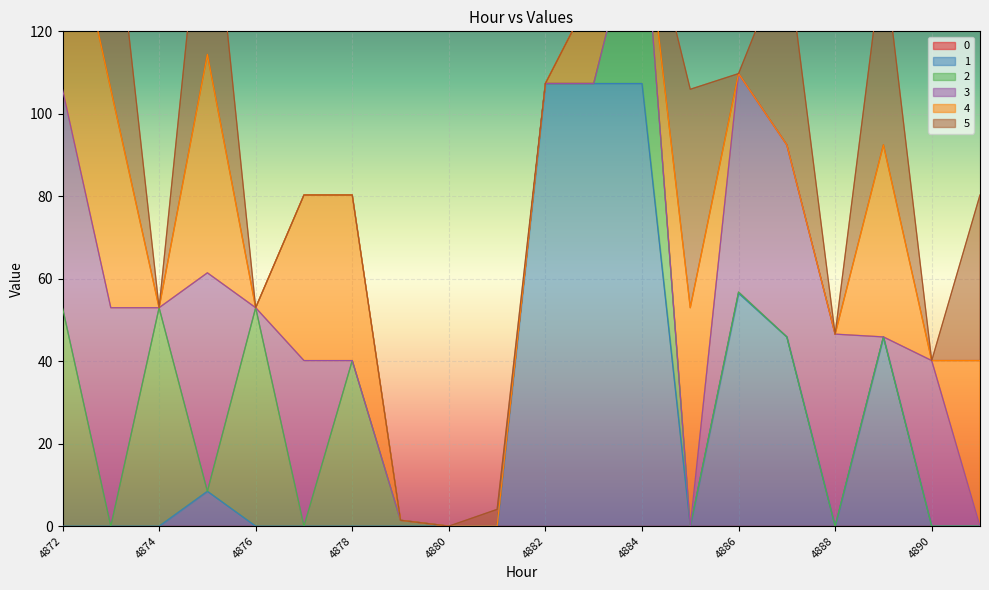

What is the sum of all 4 values?

401.7